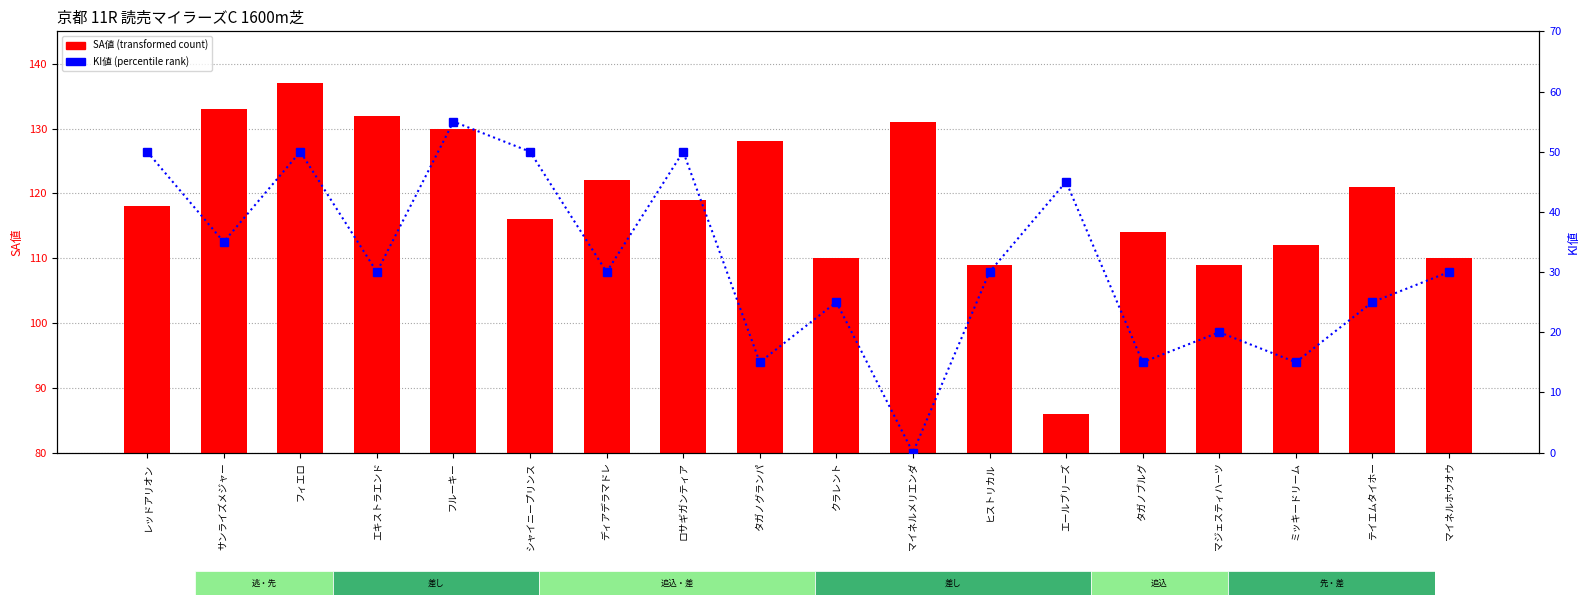

Rank the categories by SA値 (transformed count) value from lowest to highest.

エールブリーズ, ヒストリカル, マジェスティハーツ, クラレント, マイネルホウオウ, ミッキードリーム, タガノブルグ, シャイニープリンス, レッドアリオン, ロサギガンティア, テイエムタイホー, ディアデラマドレ, タガノグランパ, フルーキー, マイネルメリエンダ, エキストラエンド, サンライズメジャー, フィエロ